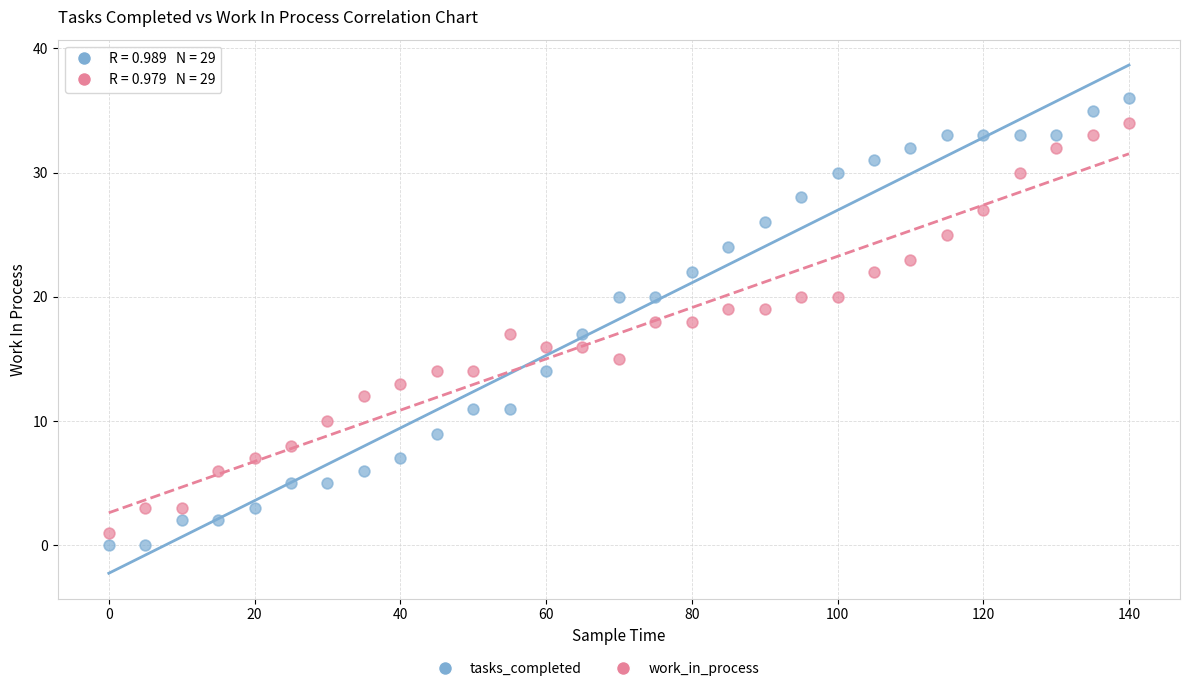

Which series has the widest spread of Y values?

tasks_completed